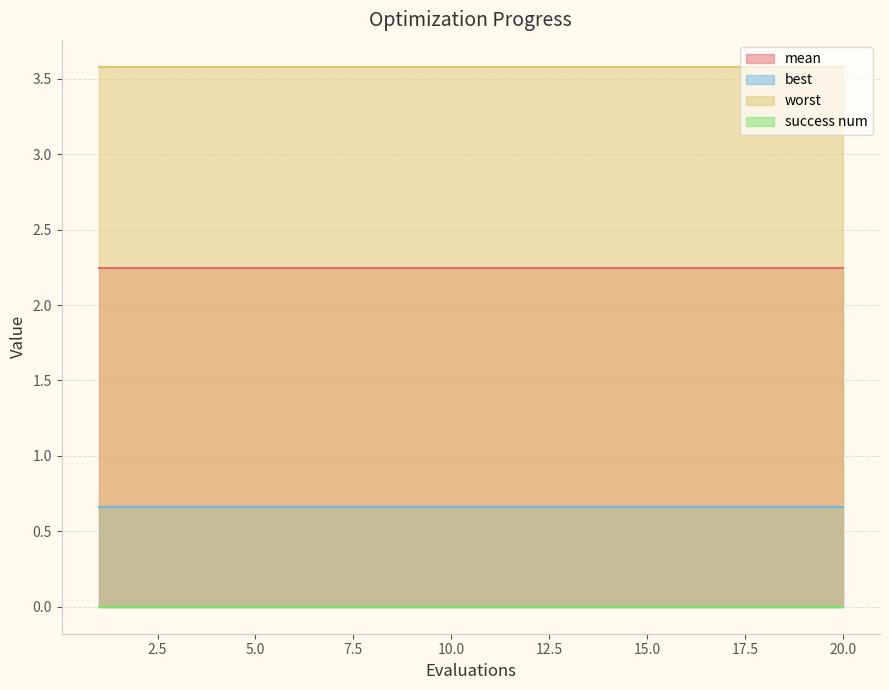

Which series has the widest spread of values?

mean